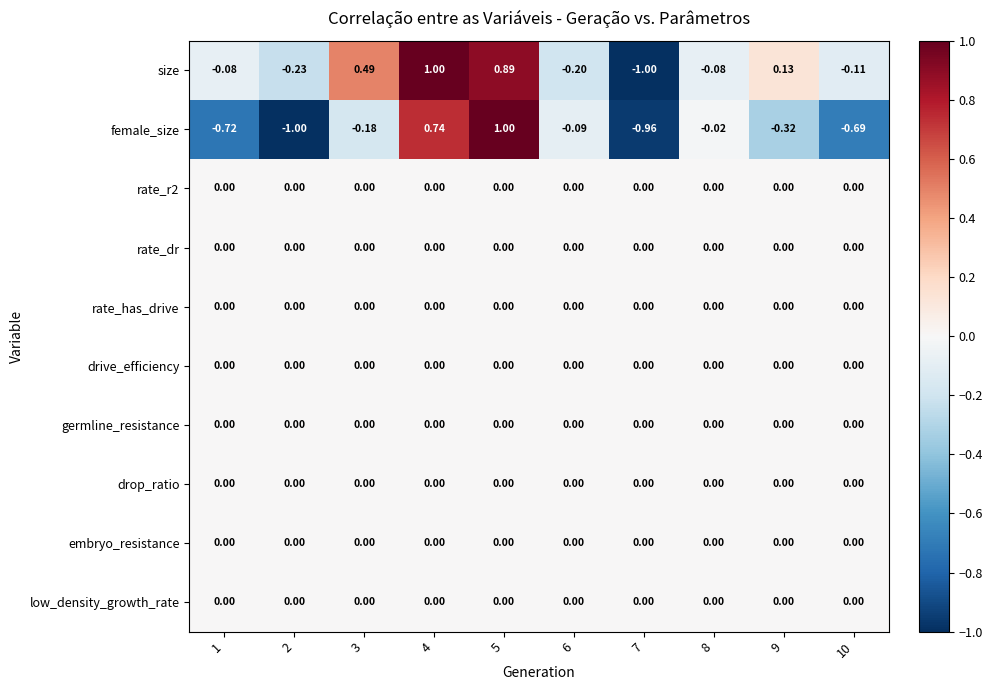

Between 9 and 10, which series saw the biggest shift?

female_size